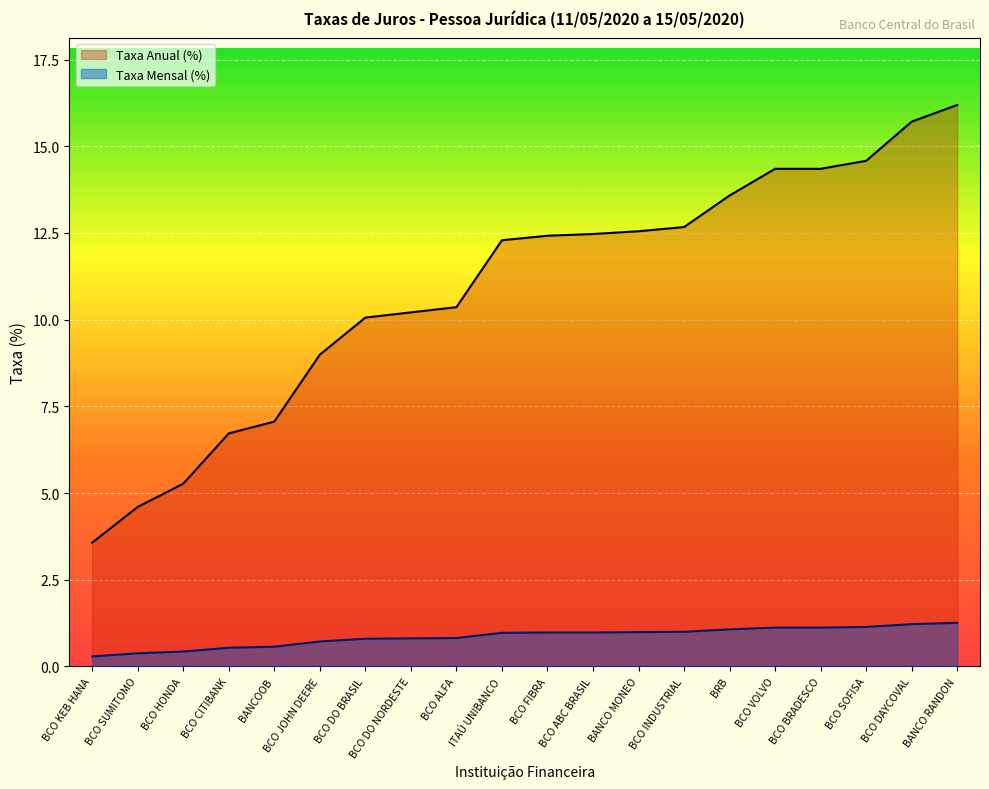

How many lines are shown in the chart?

2